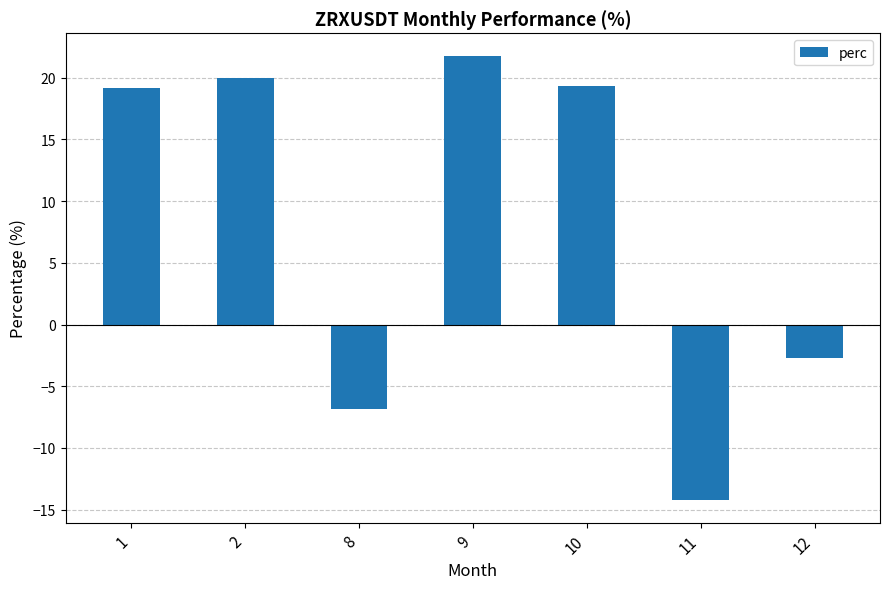

What is the value of the 1st bar from the left?

19.2